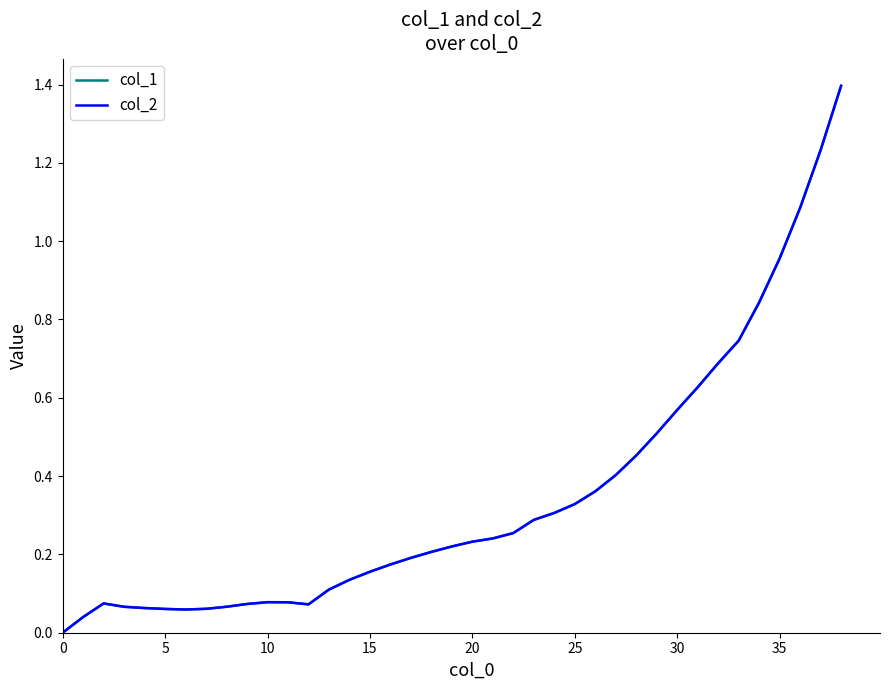

Is this an area chart (filled region under the line)?

No